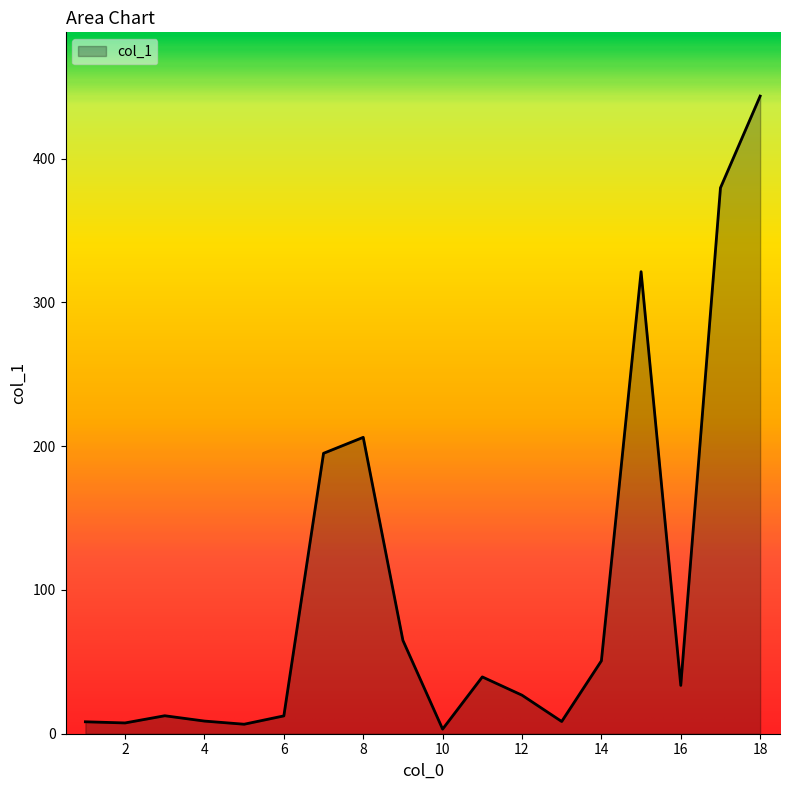

What is the difference between the maximum and minimum values?

440.2